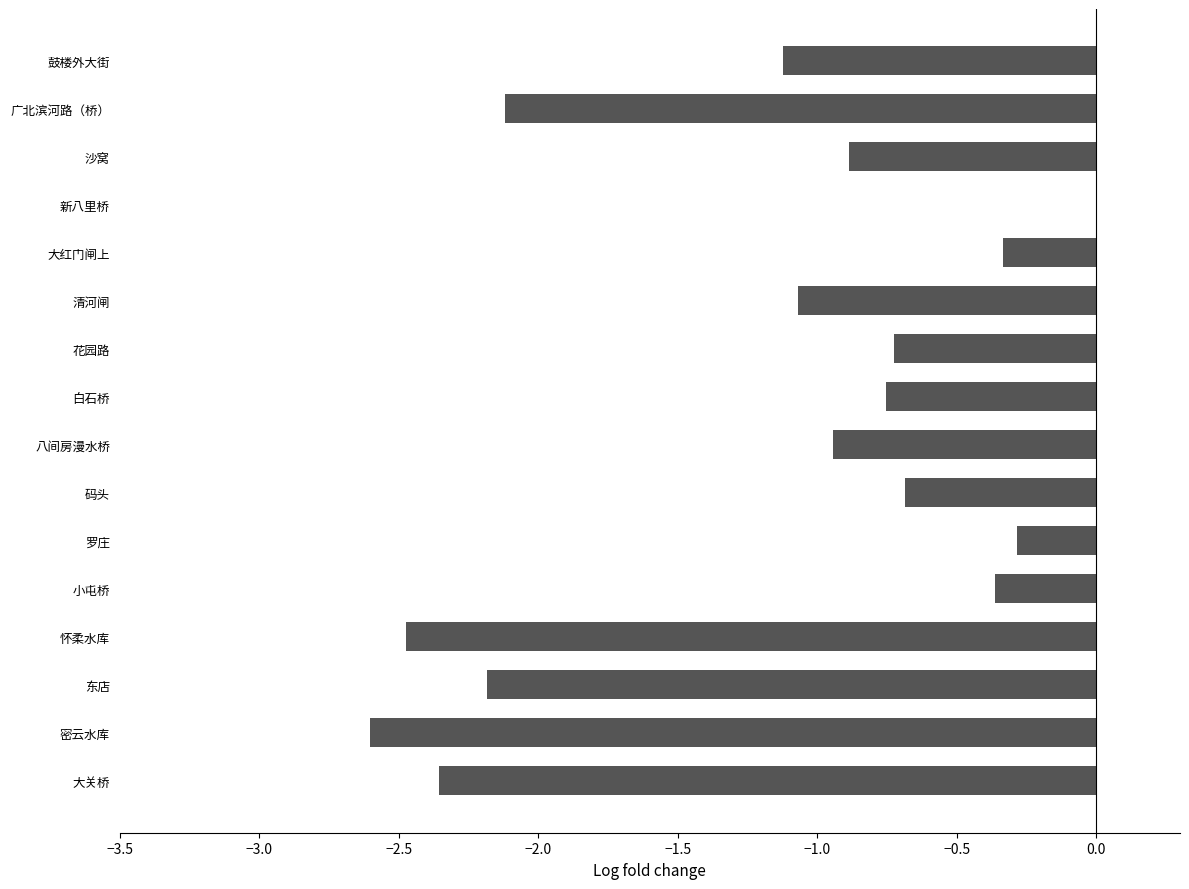

What value does the data have at 花园路?

-0.7